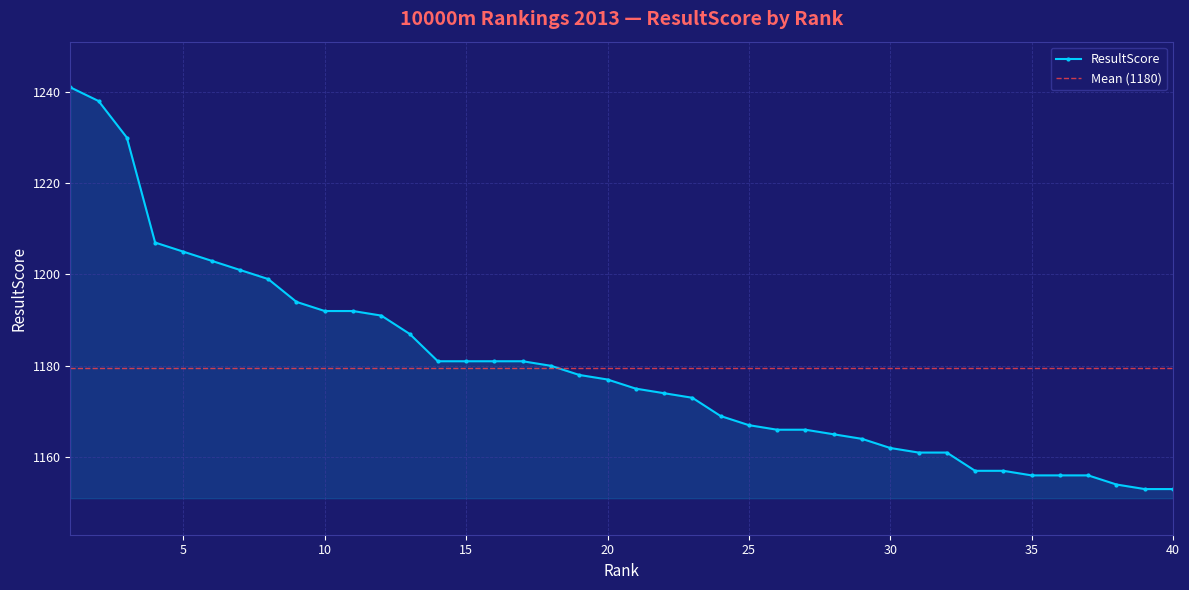

Which label corresponds to the largest value in the chart?

1